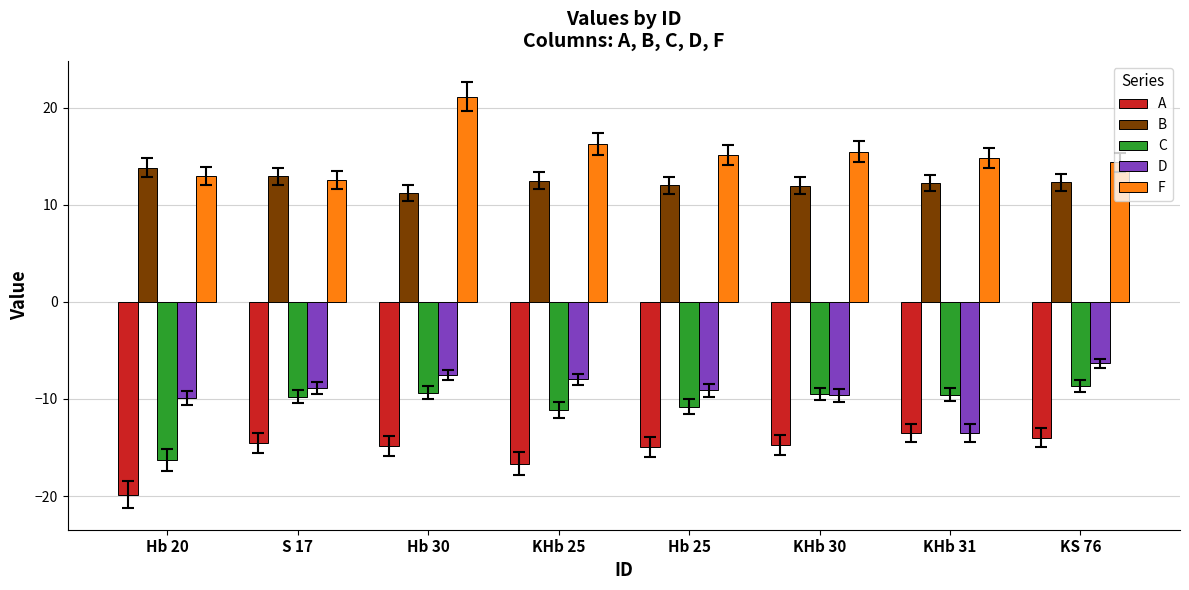

Read the A value at S 17.

-14.5